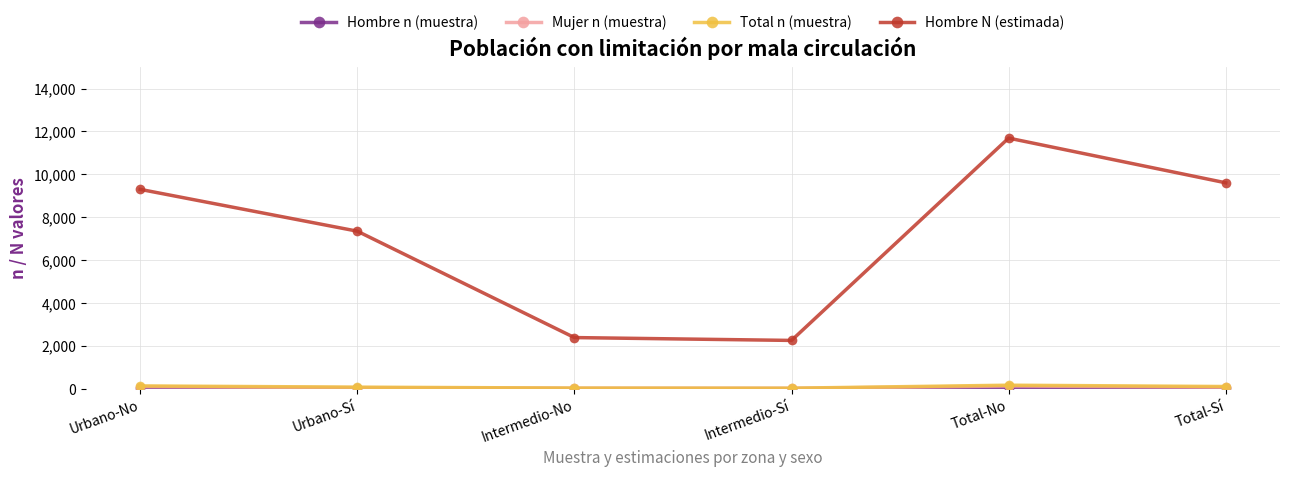

At which label is Hombre N (estimada) closest to 6972?

Urbano-Sí